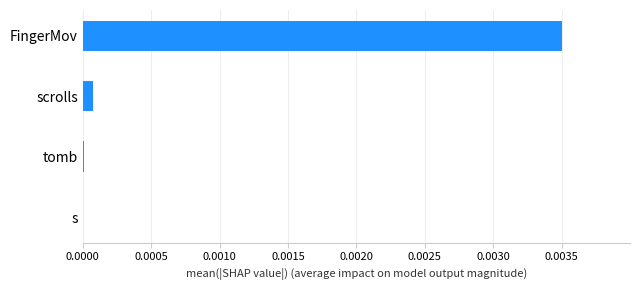

Which category has the highest value across all series?

FingerMov